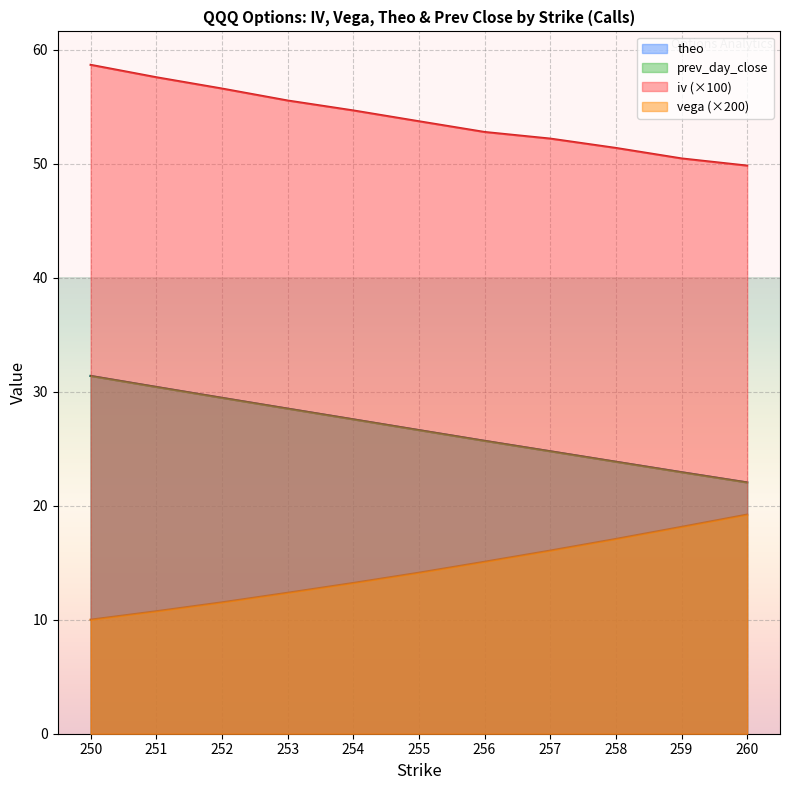

The vega series shows 11.5 at 252. True or false?

True